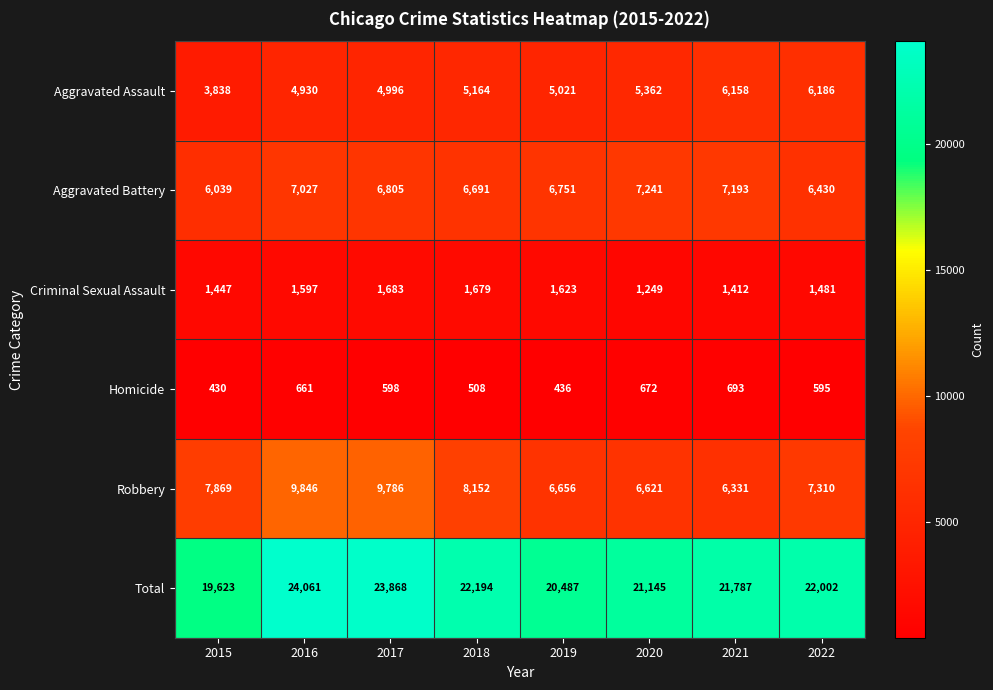

At which category is the sum across all series the highest?

2016